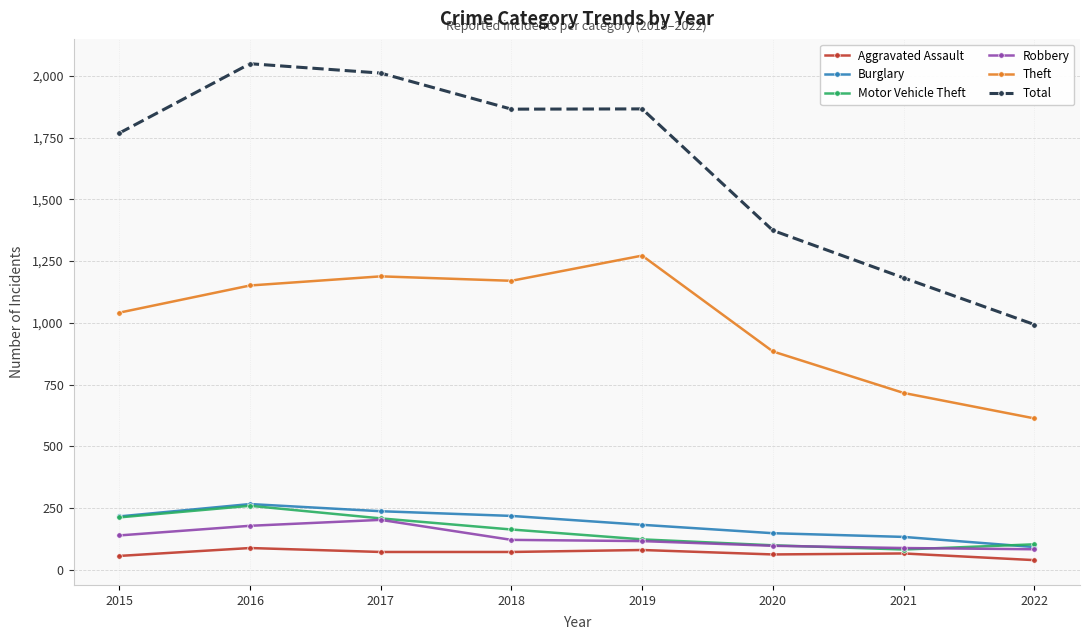

True or false: Robbery and Total cross at least once.

False